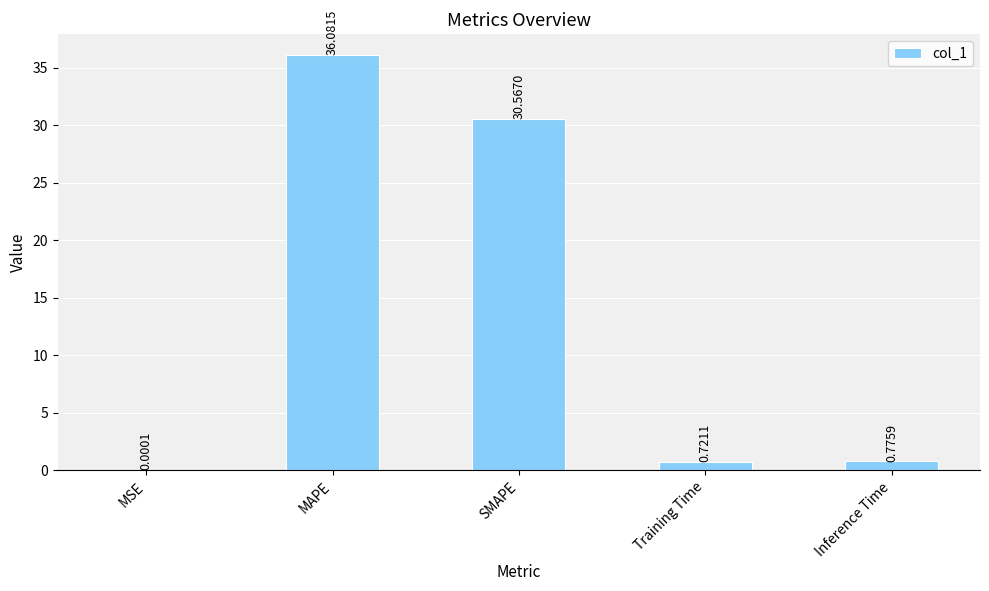

Between Training Time and Inference Time, which is larger?

Inference Time